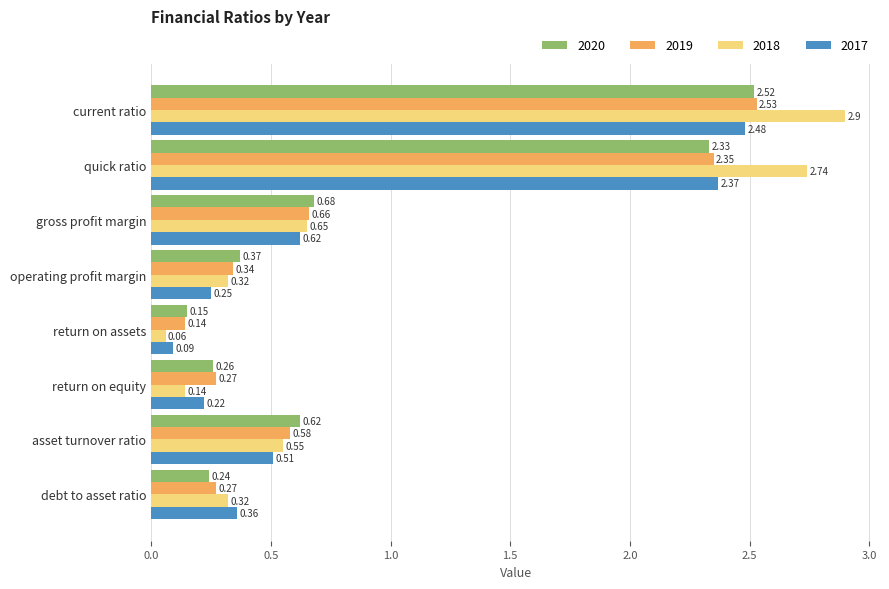

Which series has the widest spread of values?

2018